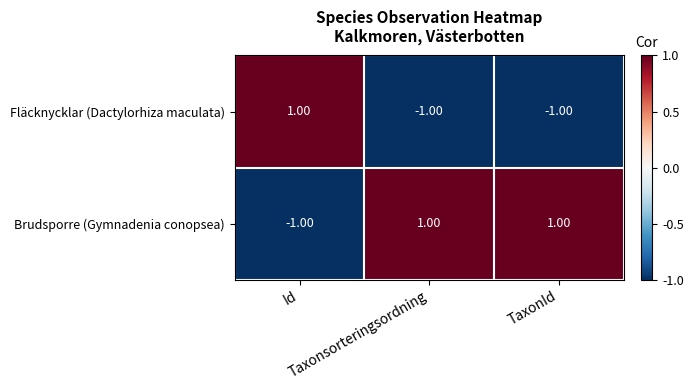

Rank the series by their average value, from highest to lowest.

Brudsporre (Gymnadenia conopsea), Fläcknycklar (Dactylorhiza maculata)